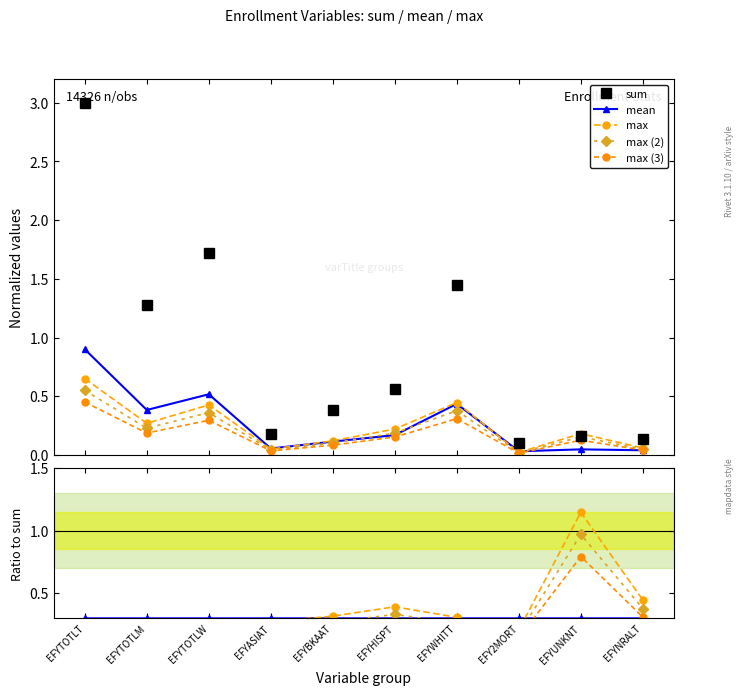

Between EFYASIAT and EFYTOTLM, which is larger?

EFYTOTLM